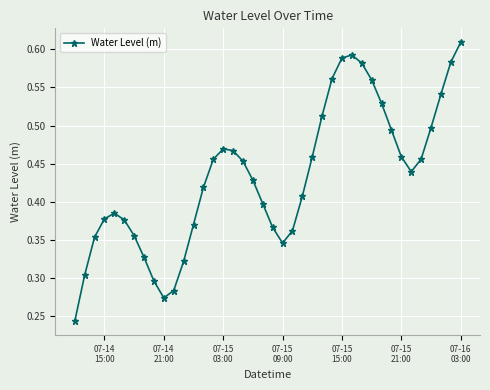

What is the sum of all values?

17.3